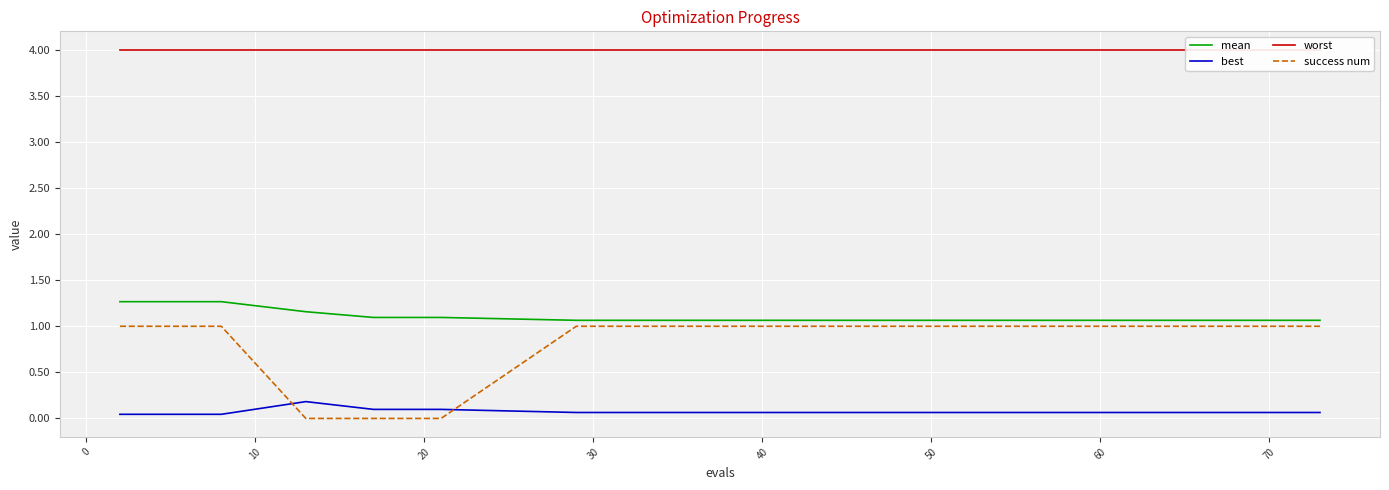

Reading left to right, what are all the values shown in this chart?

mean: 1.3	1.3	1.3	1.3	1.2	1.1	1.1	1.1	1.1	1.1	1.1	1.1	1.1	1.1	1.1	1.1	1.1	1.1	1.1	1.1
best: 0.0	0.0	0.0	0.0	0.2	0.1	0.1	0.1	0.1	0.1	0.1	0.1	0.1	0.1	0.1	0.1	0.1	0.1	0.1	0.1
worst: 4.0	4.0	4.0	4.0	4.0	4.0	4.0	4.0	4.0	4.0	4.0	4.0	4.0	4.0	4.0	4.0	4.0	4.0	4.0	4.0
success num: 1.0	1.0	1.0	1.0	0.0	0.0	0.0	1.0	1.0	1.0	1.0	1.0	1.0	1.0	1.0	1.0	1.0	1.0	1.0	1.0